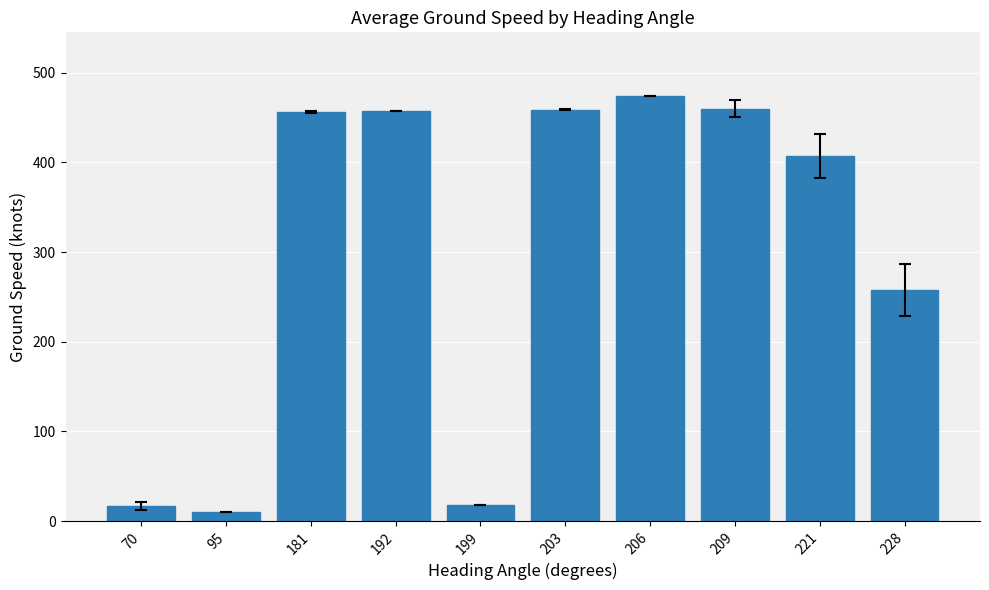

At which category does the chart reach its peak across all series?

206